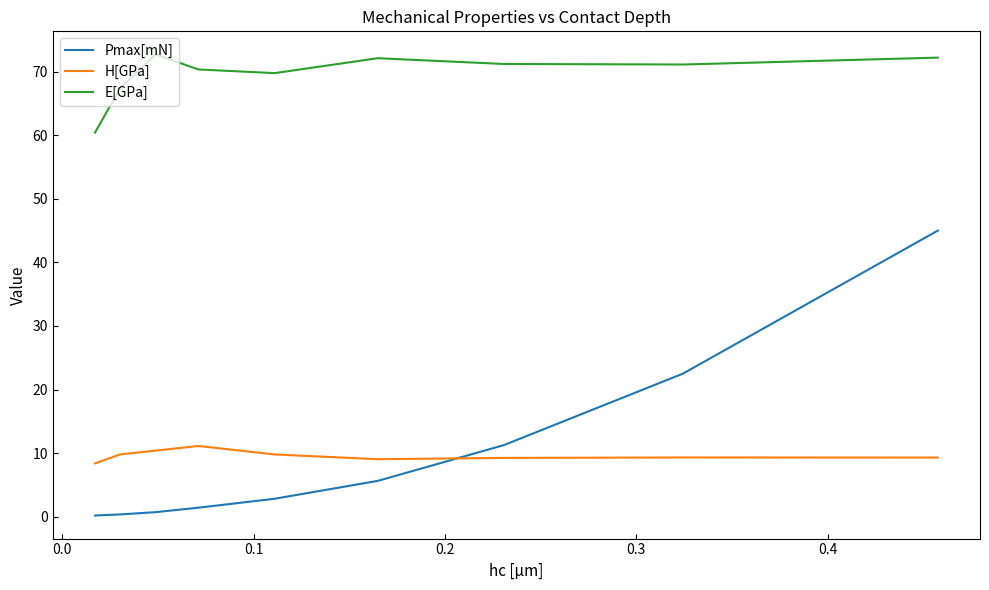

What is the maximum value for Pmax[mN]?

45.0